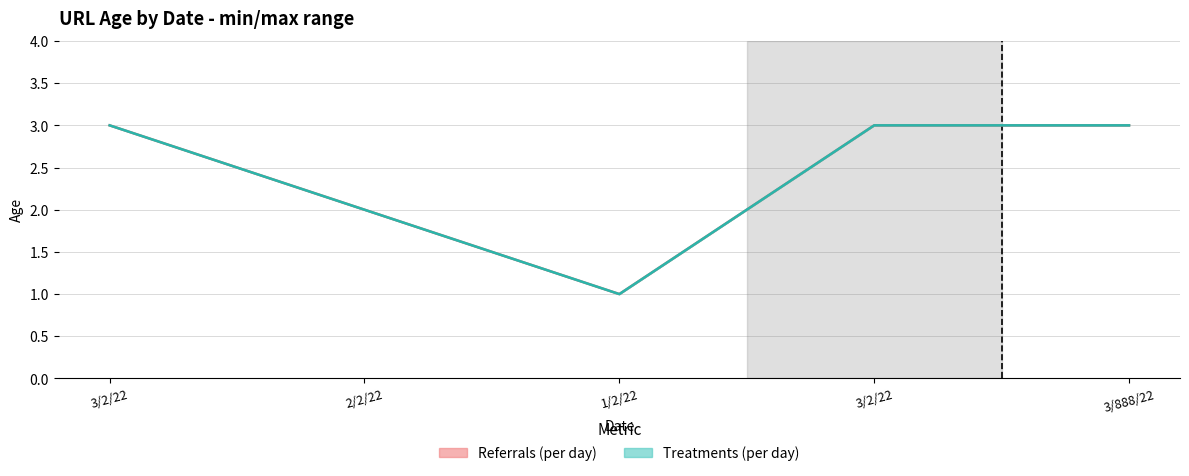

Which series has the largest range (max minus min)?

Referrals (per day)